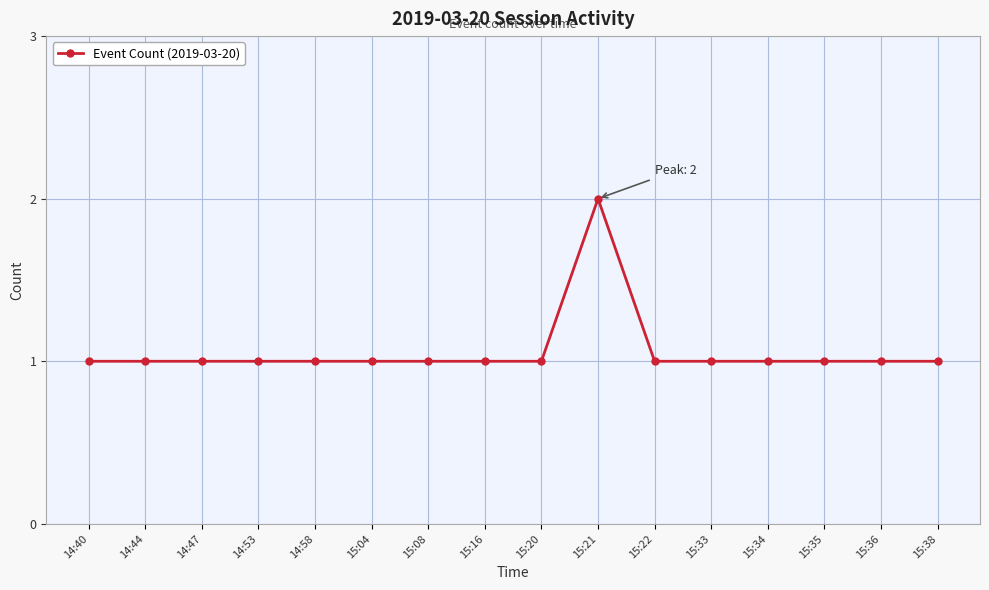

What is the greatest value displayed?

2